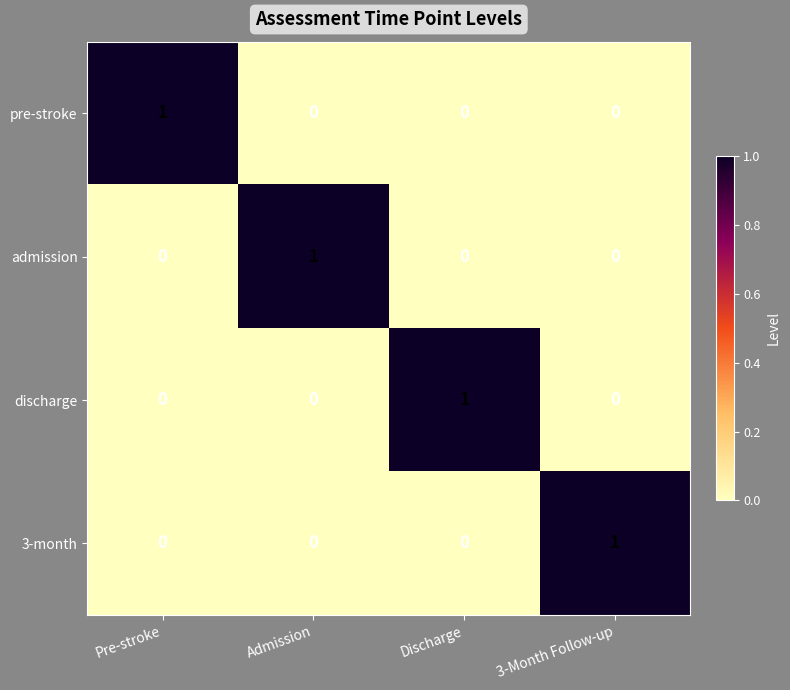

Count the number of data series in this chart.

4